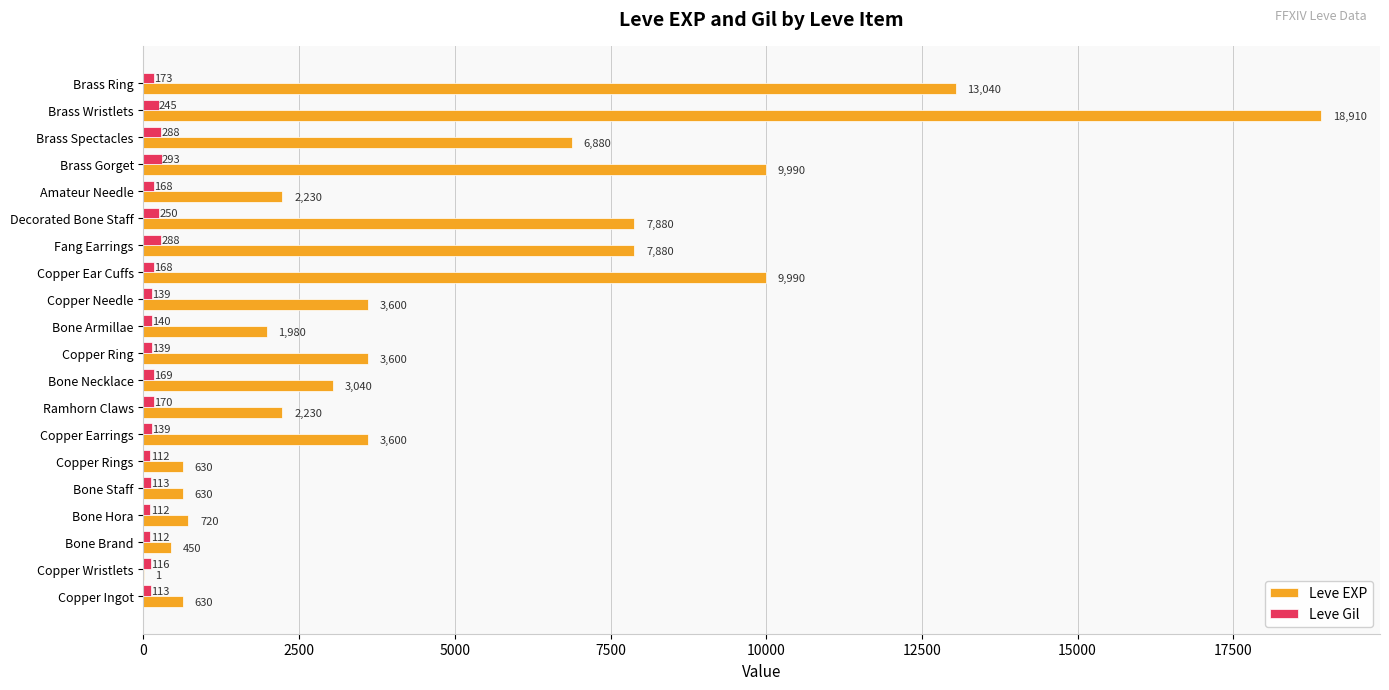

Which series changed the most between Copper Rings and Brass Ring?

Leve EXP